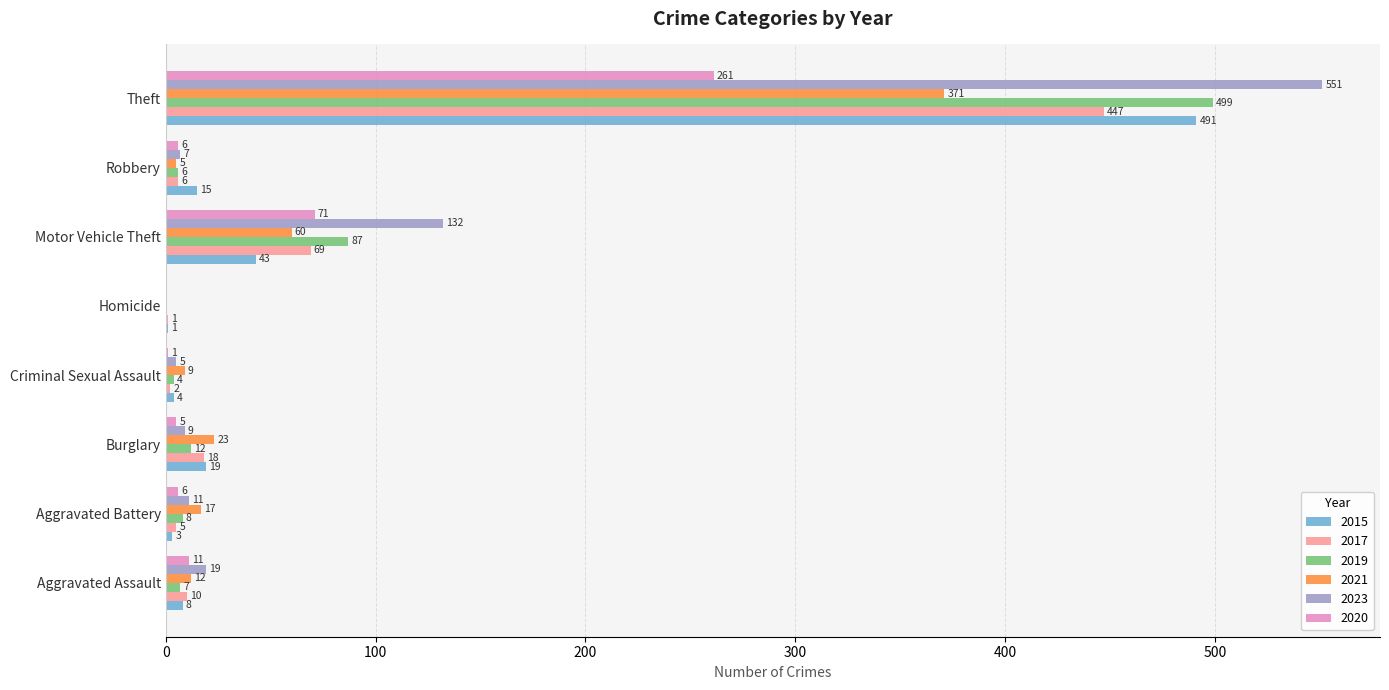

True or false: 2015 has a value of 3 at Aggravated Battery.

True